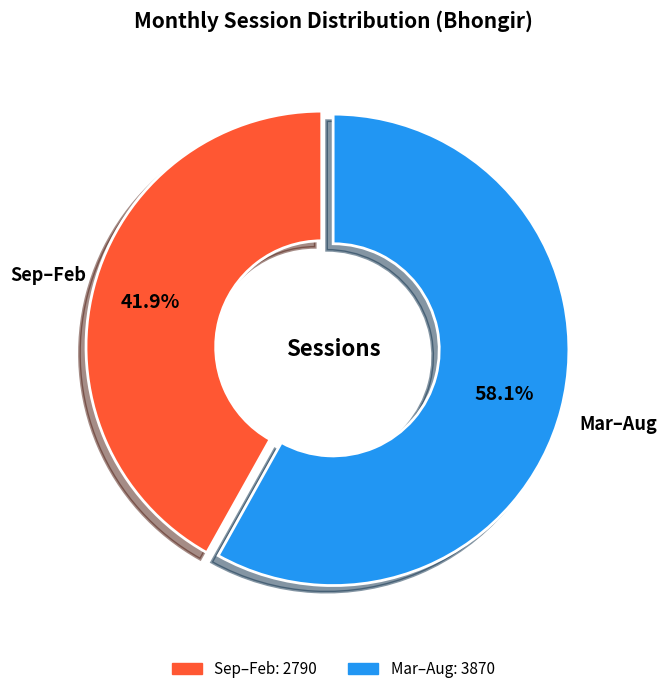

Count the number of slices in the pie.

2